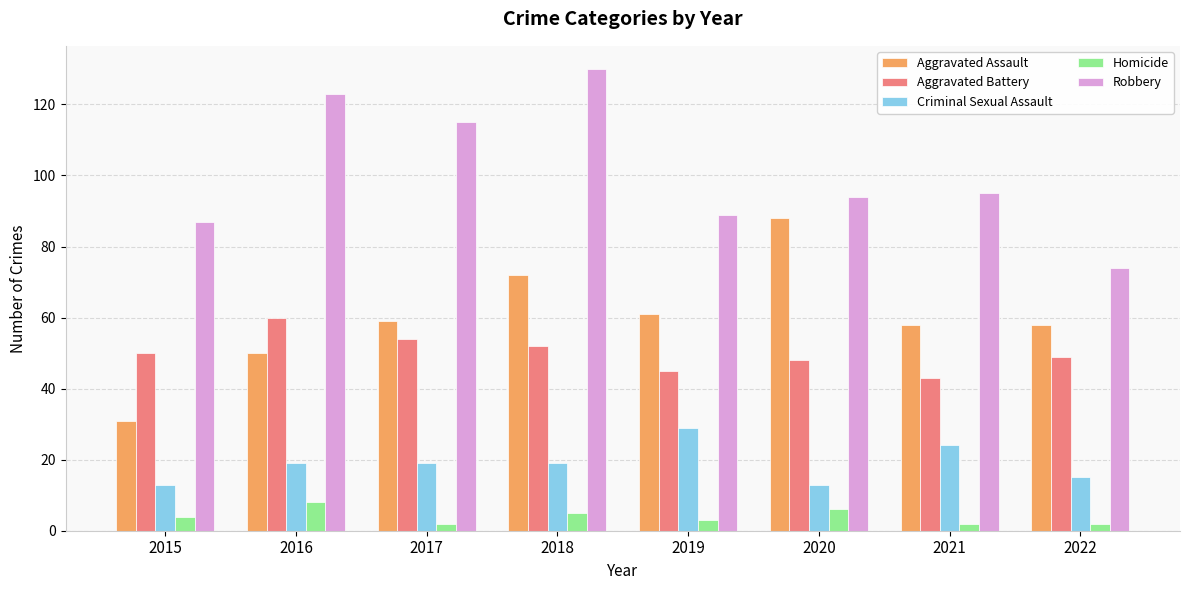

Which category has the lowest value in the Robbery series?

2022